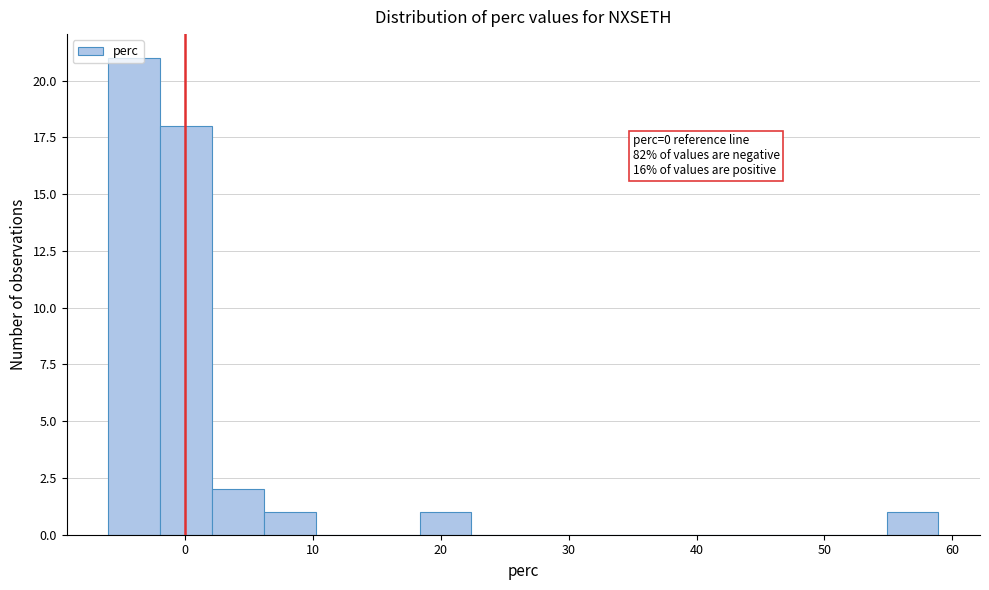

Which range on the x-axis has the tallest bar?

-6 to -2